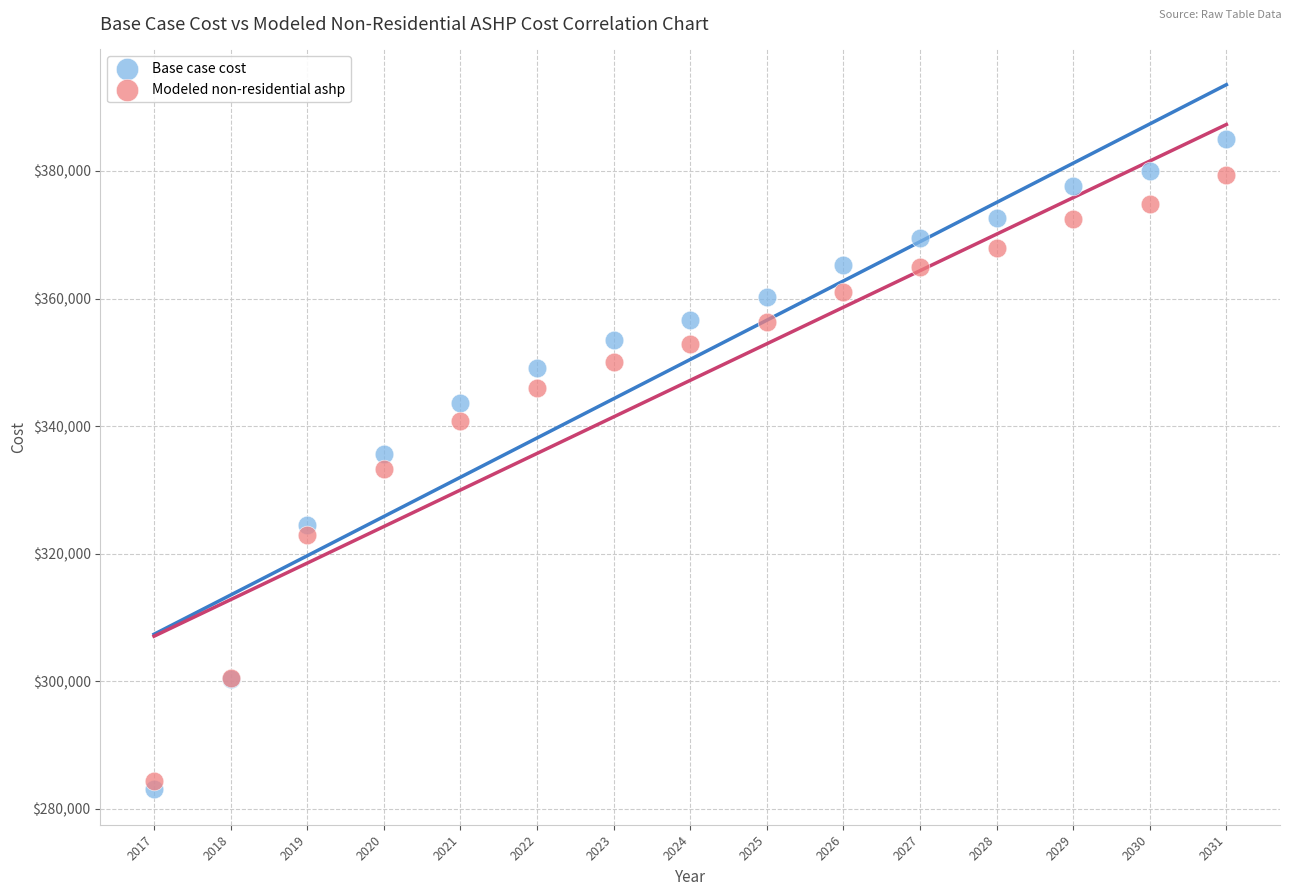

In the Modeled non-residential ashp series, what Y value is closest to 331900?

333338.6